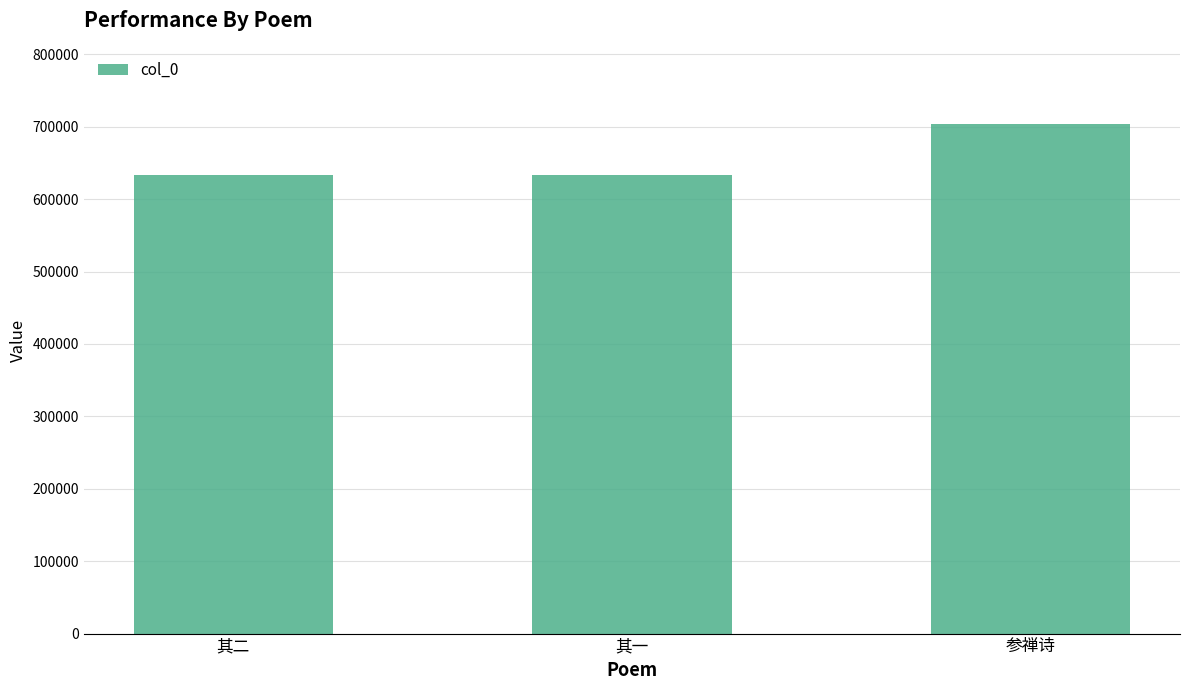

What is the ratio of the value at 参禅诗 to the value at 其一?

1.1